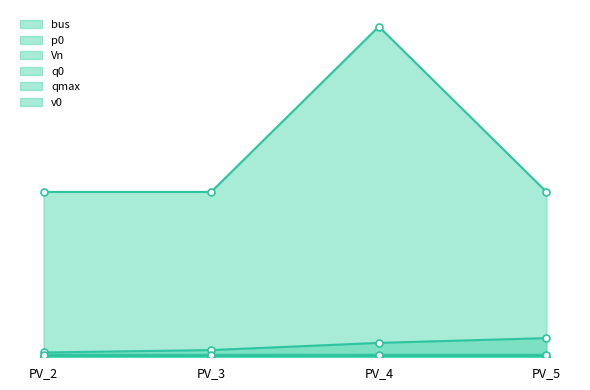

What is the minimum value for v0?

1.0